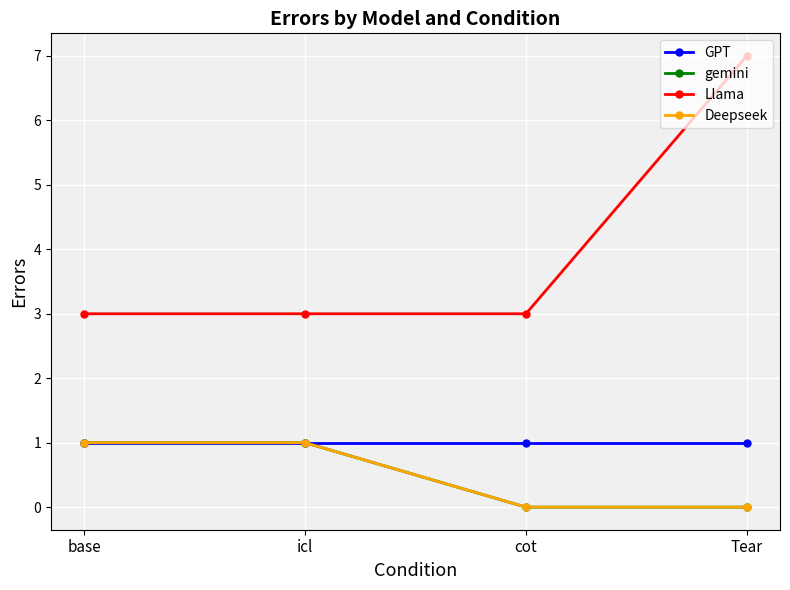

List the labels in order of Deepseek value, largest first.

base, icl, cot, Tear